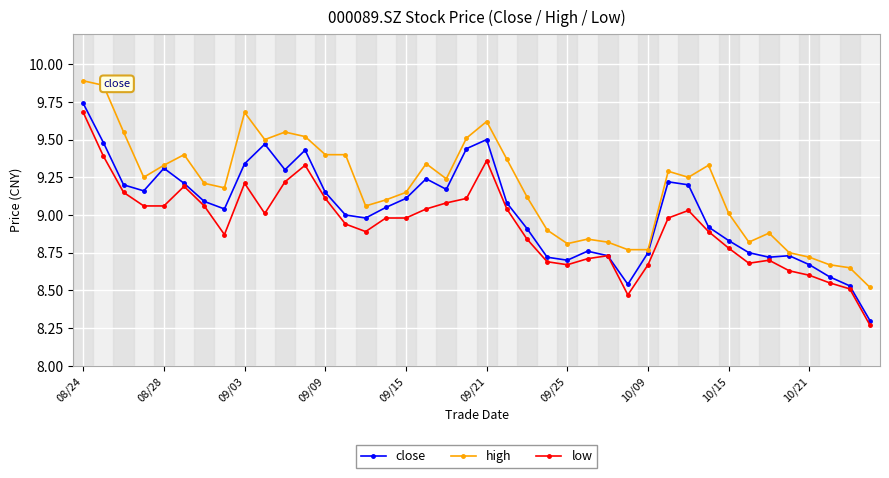

True or false: high has more than 1 points higher than both neighbors.

True